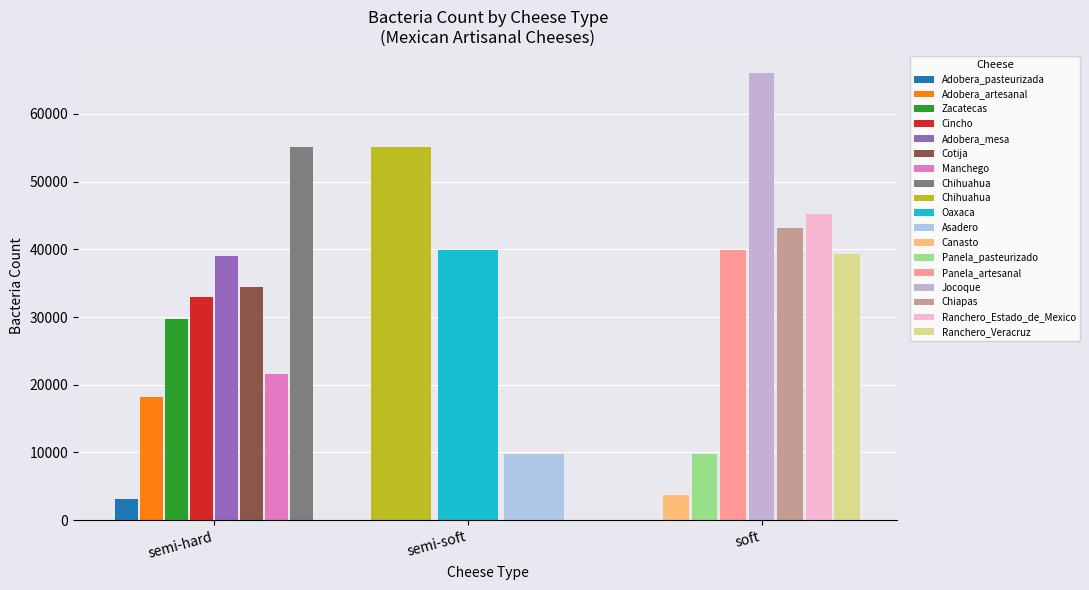

Are the bars grouped side by side (vs. stacked)?

Yes